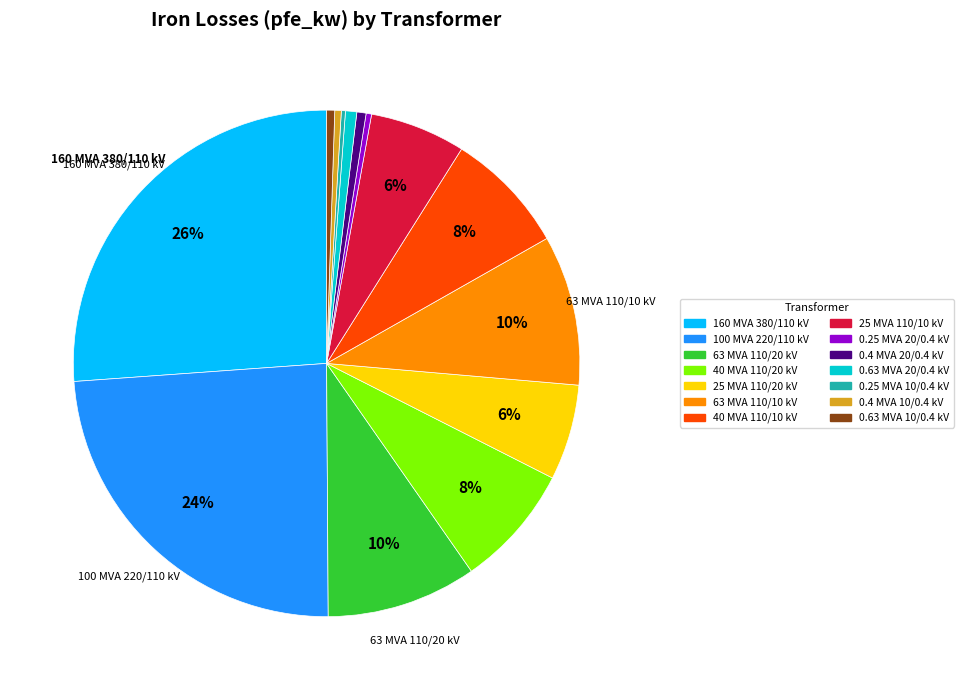

Which category has the biggest portion of the pie?

160 MVA 380/110 kV